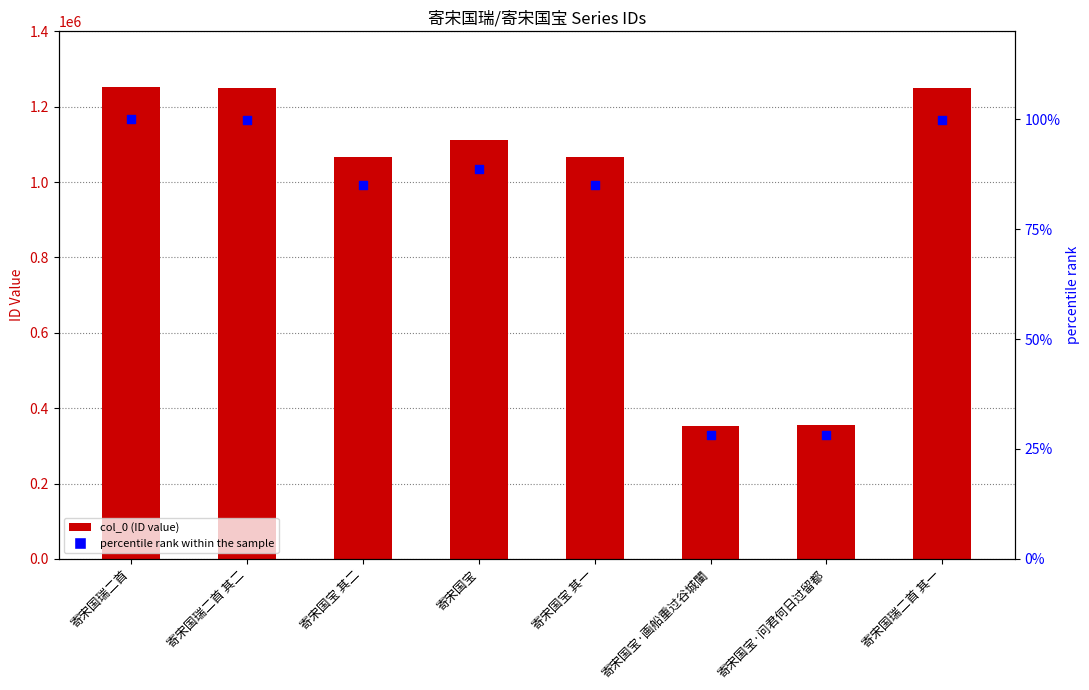

At which category is the sum across all series the highest?

寄宋国瑞二首